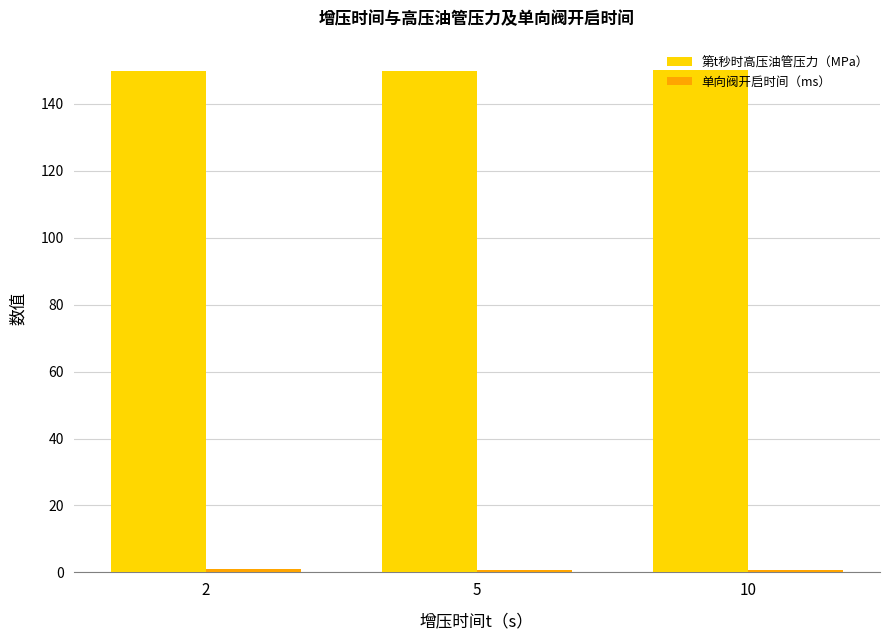

What is the sum of the 第t秒时高压油管压力（MPa） values at 10 and 5?

300.2